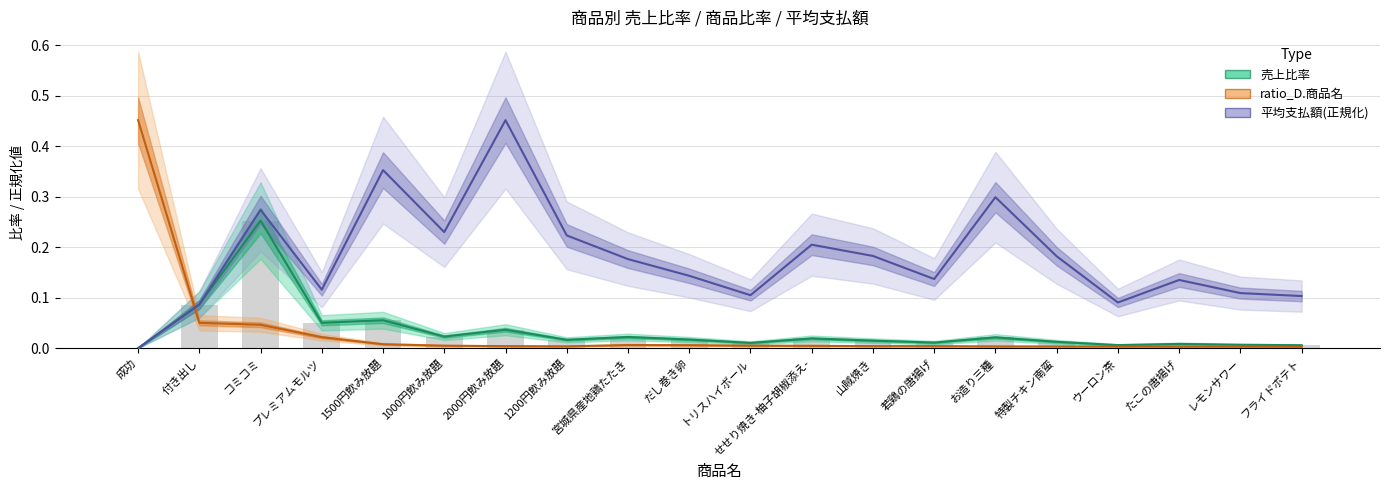

Between プレミアムモルツ and だし巻き卵, which series saw the biggest shift?

売上比率